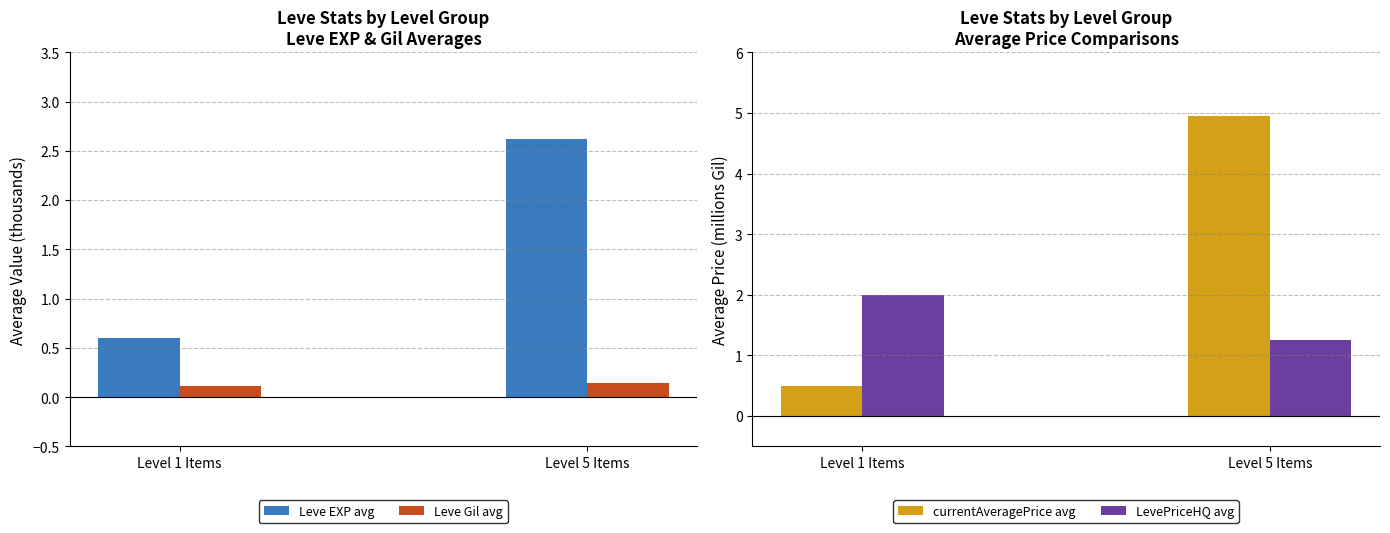

What is the sum of all currentAveragePrice avg values?

5.5